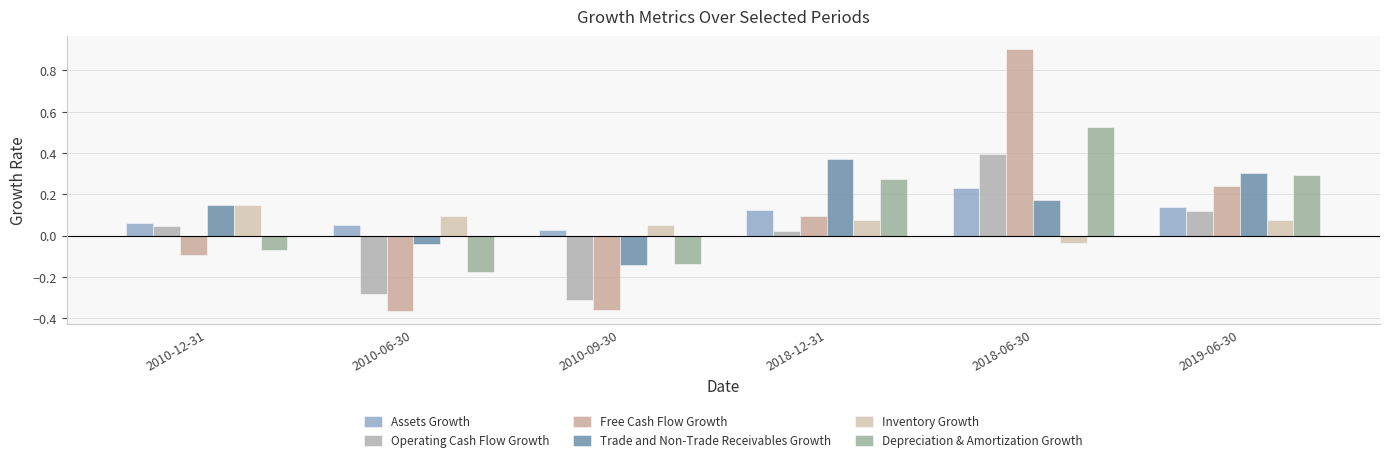

What is the total value across all series at 2019-06-30?

1.2